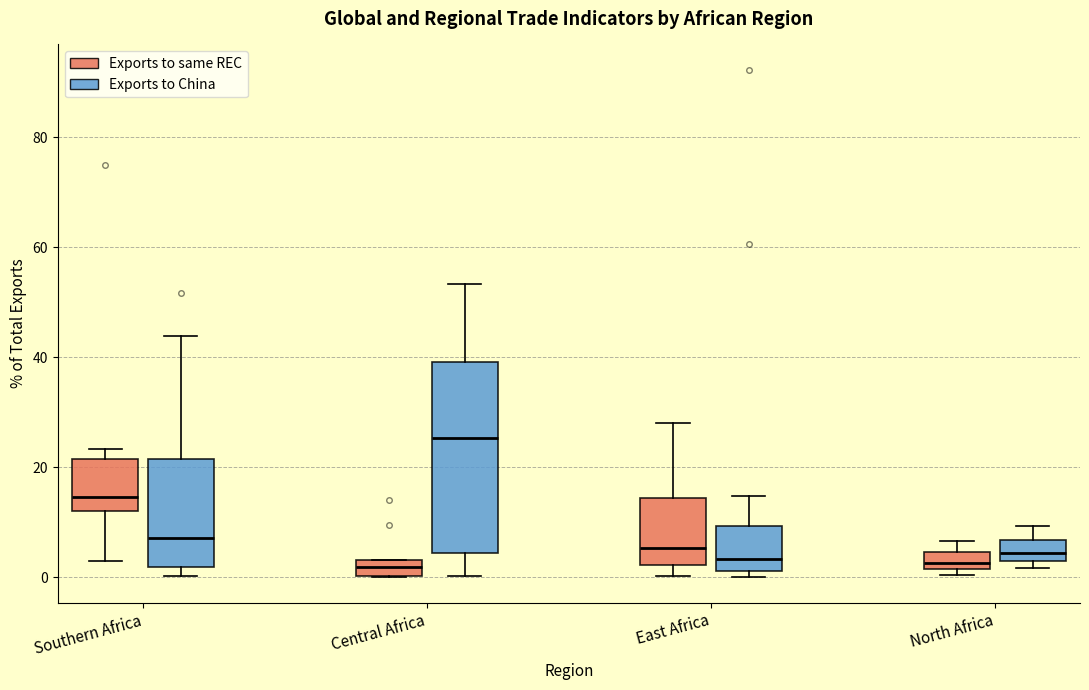

Where is the upper edge of the box for North Africa (Exports to same REC) on the y-axis? The values are not printed on the chart, so give them approximately, as read against the axis.

4